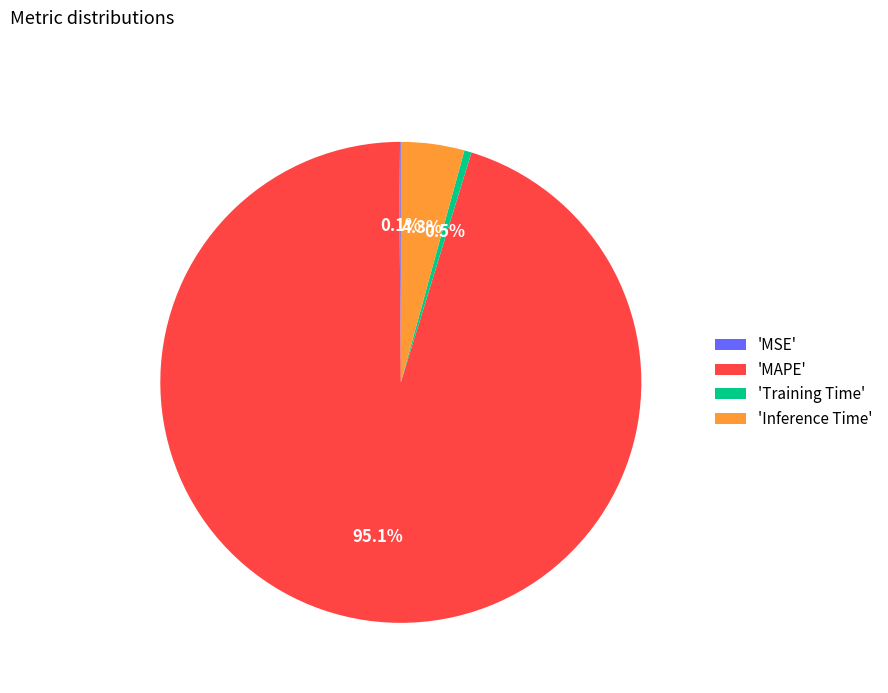

To the nearest percent, what is the average slice percentage?

25%